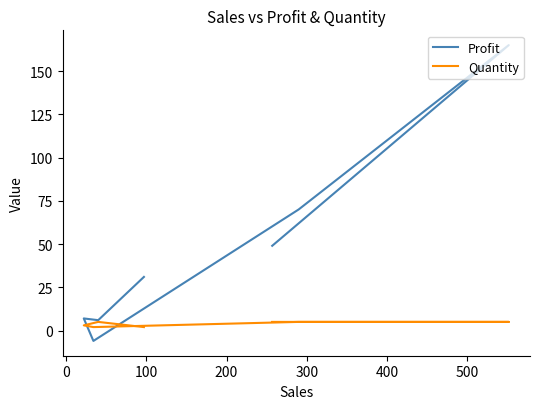

Which series ends up on top after the final intersection of Profit and Quantity?

Profit